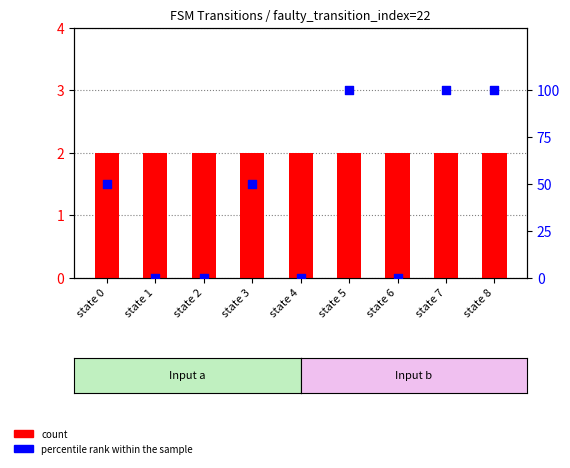

What are all the series names shown in the legend?

count, percentile rank within the sample